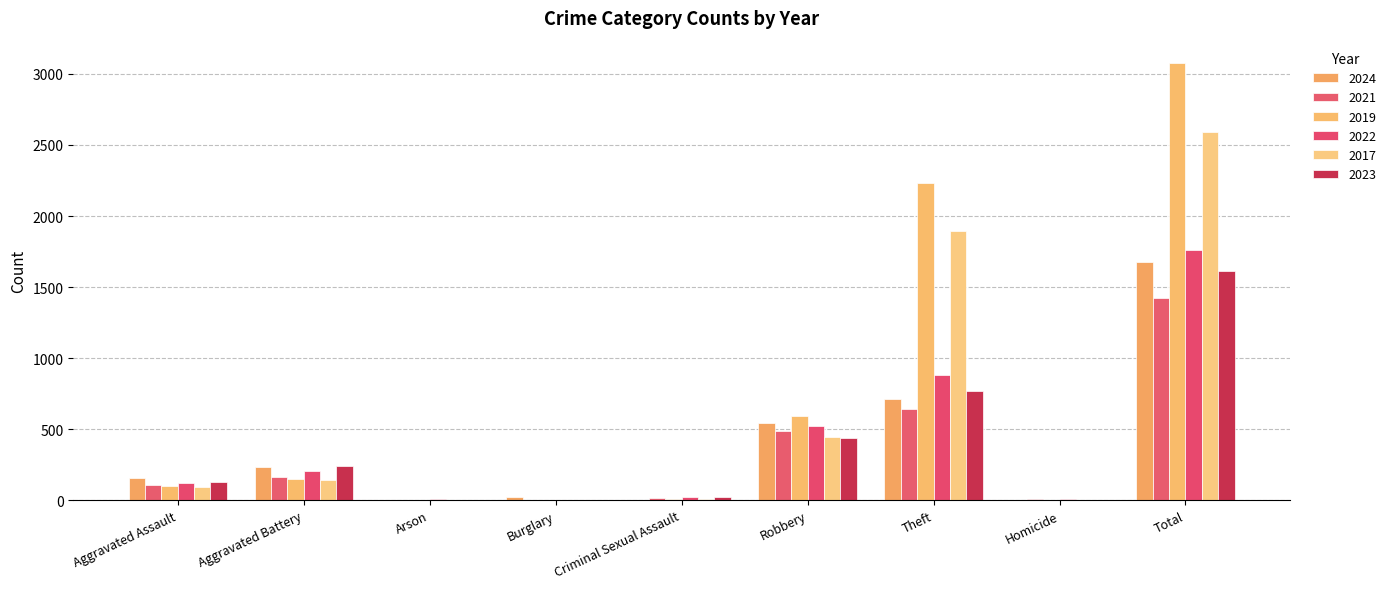

The 2021 series shows 1423 at Total. True or false?

True